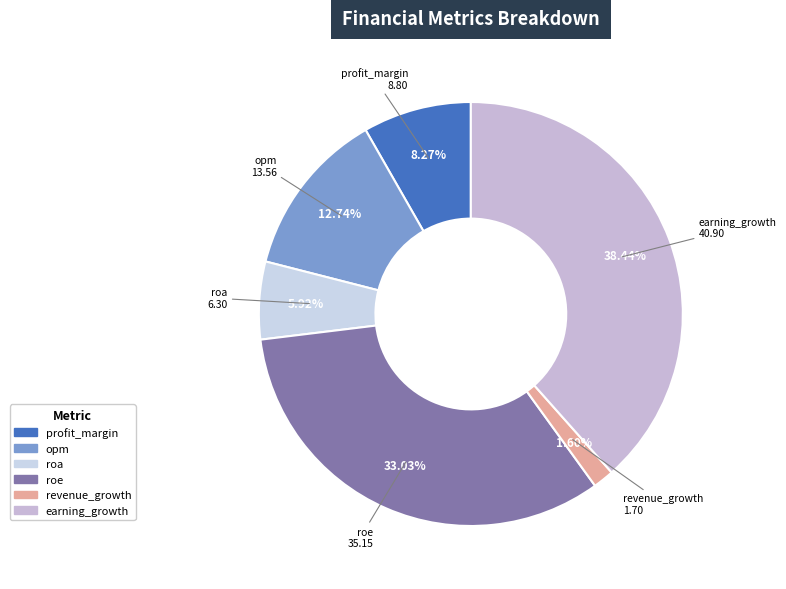

Rank the categories by value from lowest to highest.

revenue_growth, roa, profit_margin, opm, roe, earning_growth